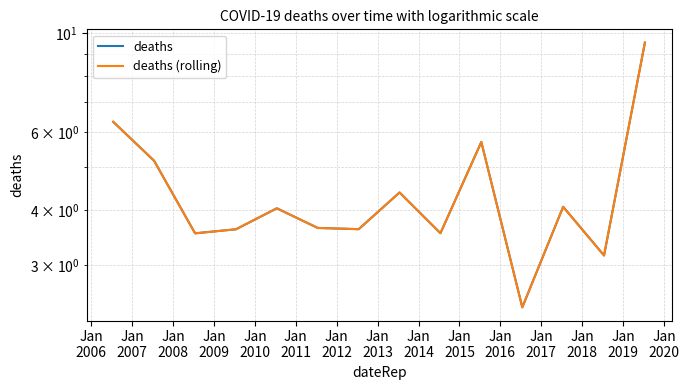

What is the highest value of the deaths series?

9.5